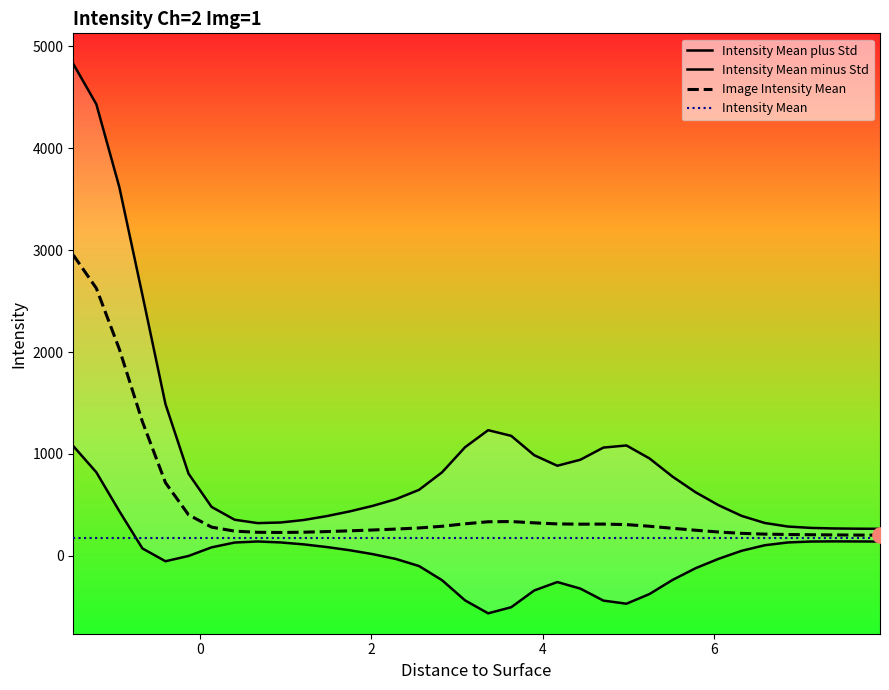

Is the value of Image Intensity Mean at −2 greater than the value of Intensity Mean minus Std at 18?

Yes